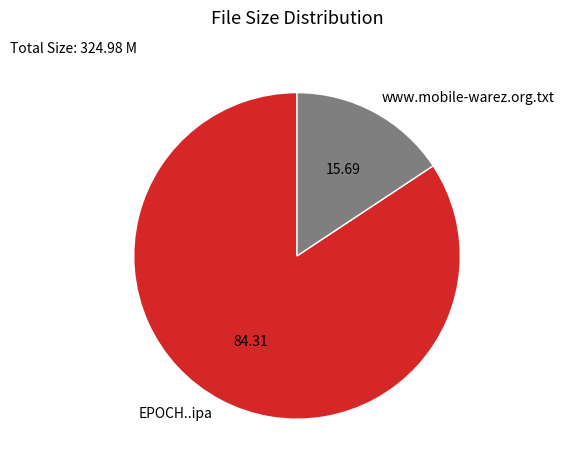

Which has a higher value, EPOCH..ipa or www.mobile-warez.org.txt?

EPOCH..ipa